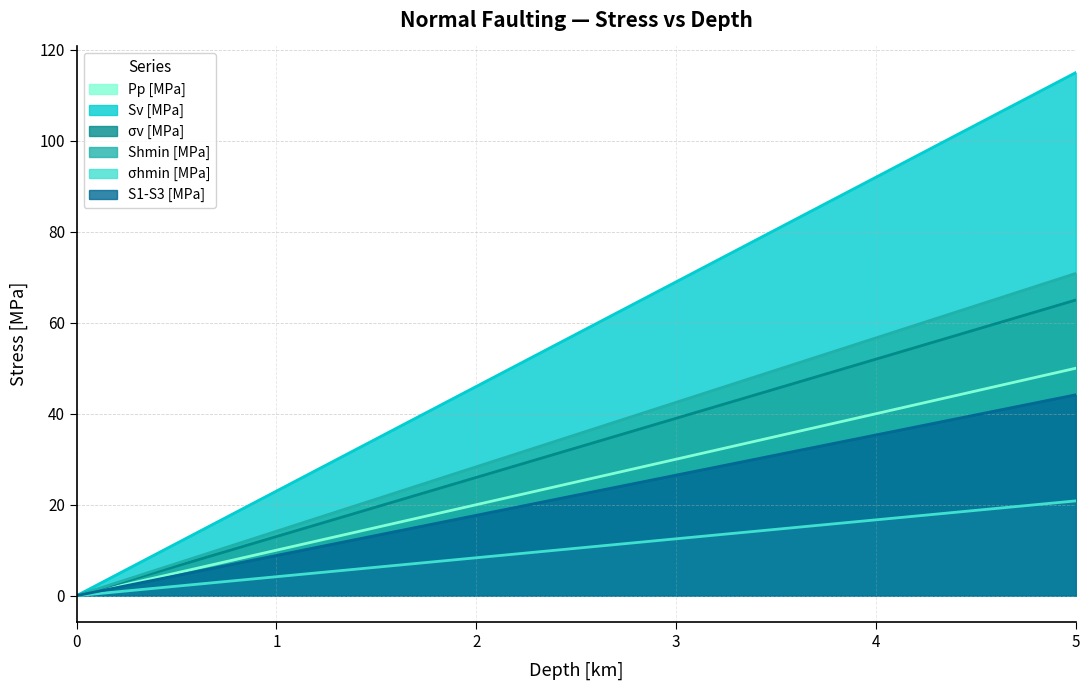

What is the sum of the Pp [MPa] values at 5 and 3?

80.0